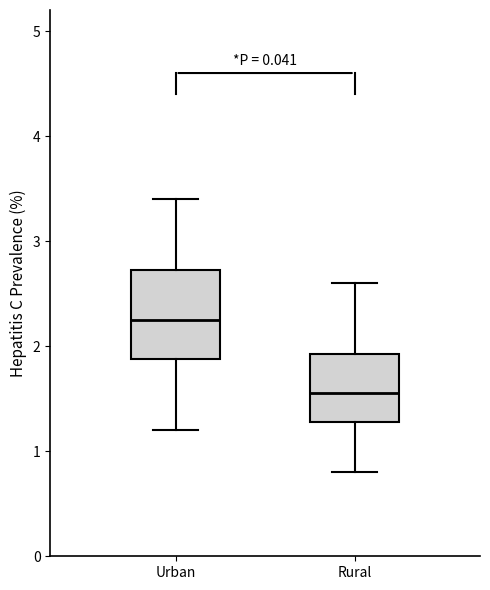

Reading left to right, transcribe this box plot: for each box, give where its median line is, the range the box spans, and where its two whiskers end, as read against the y-axis. The values are not printed on the chart, so give them approximately, as read against the axis.

Urban: median 2.3, box 1.9 to 2.7, whiskers 1.2 to 3.4
Rural: median 1.6, box 1.3 to 1.9, whiskers 0.8 to 2.6